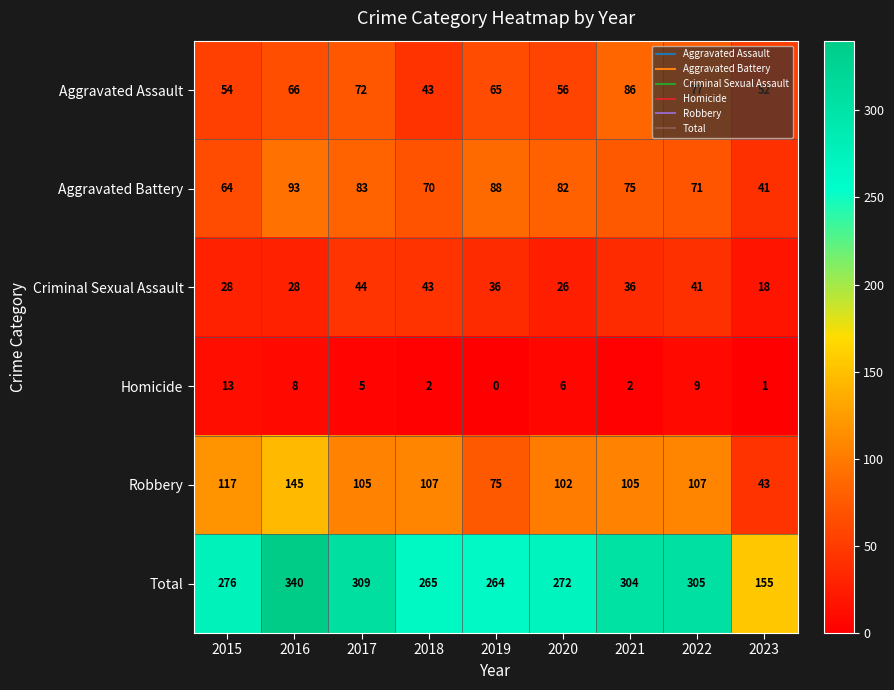

Which series changed the most between 2017 and 2021?

Aggravated Assault